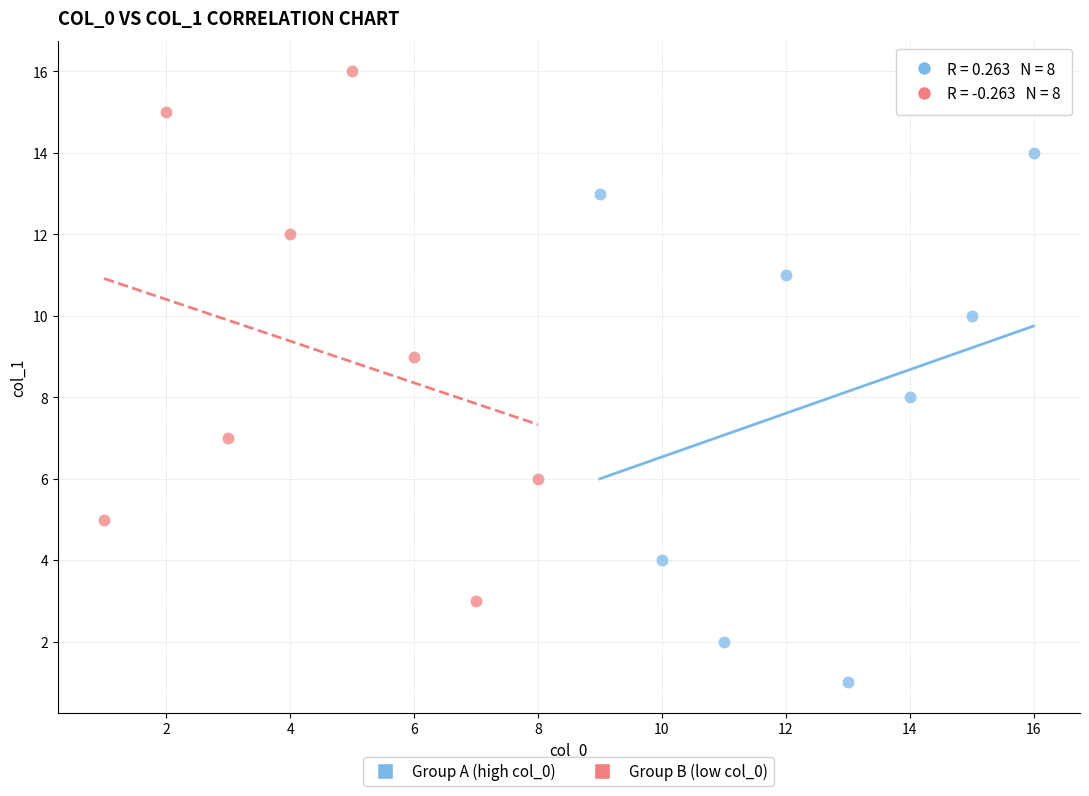

Which series reaches the maximum Y coordinate?

Group B (low col_0)